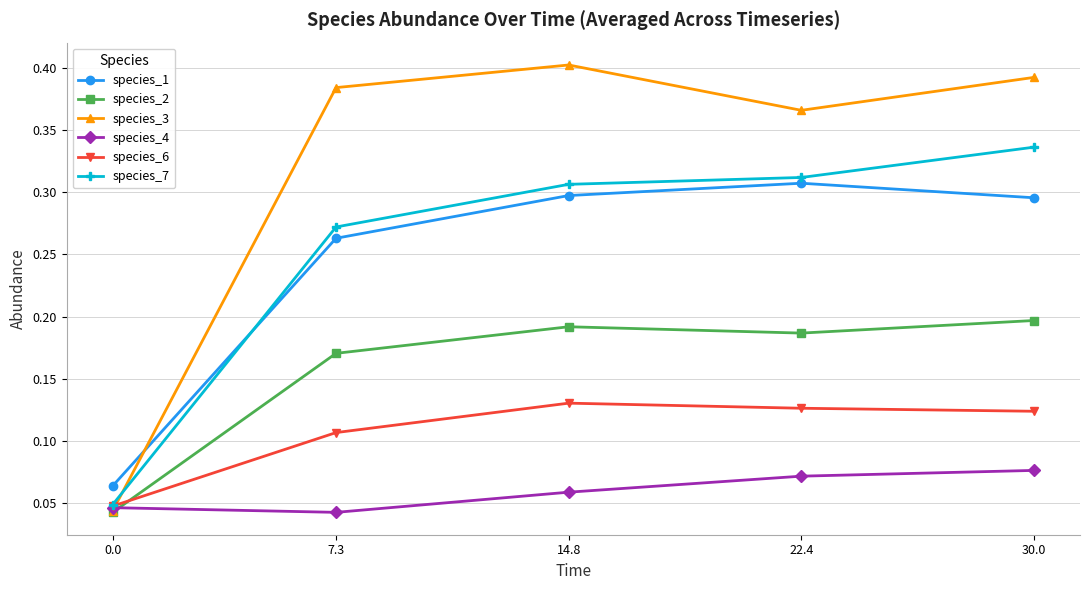

How many lines are shown in the chart?

6